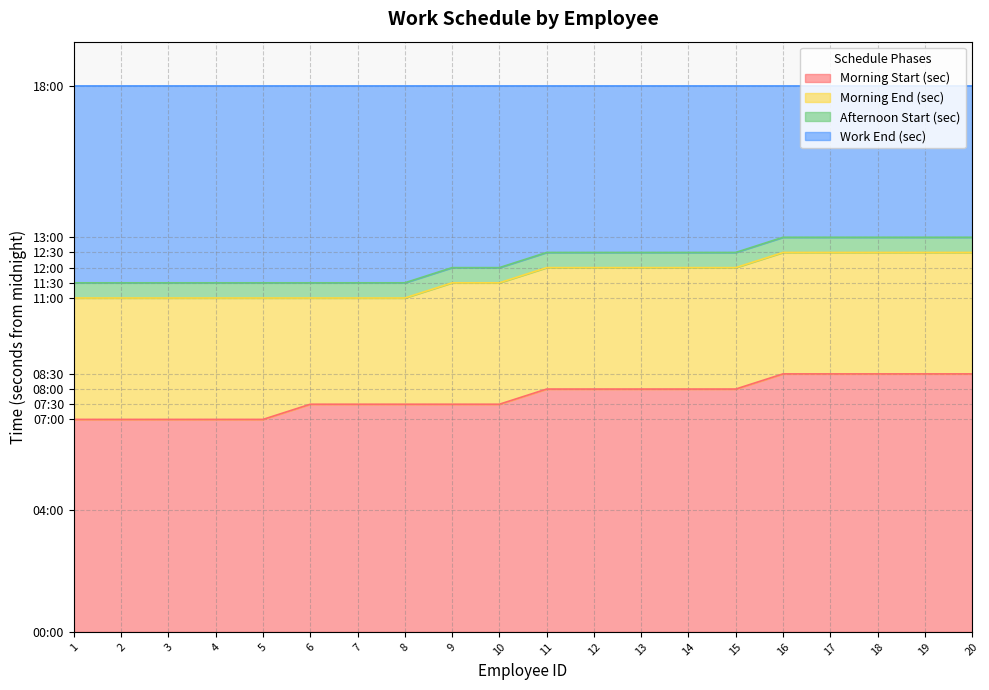

True or false: Morning Start (sec) and Morning End (sec) cross at least once.

False